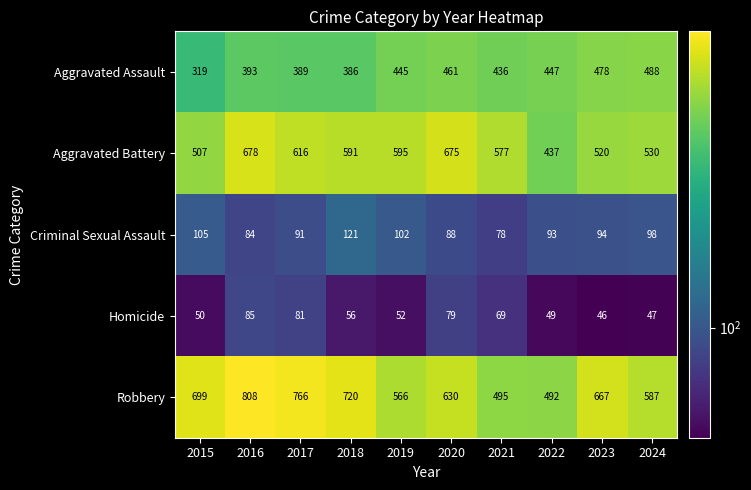

What is the difference between the Aggravated Battery values at 2022 and 2015?

70